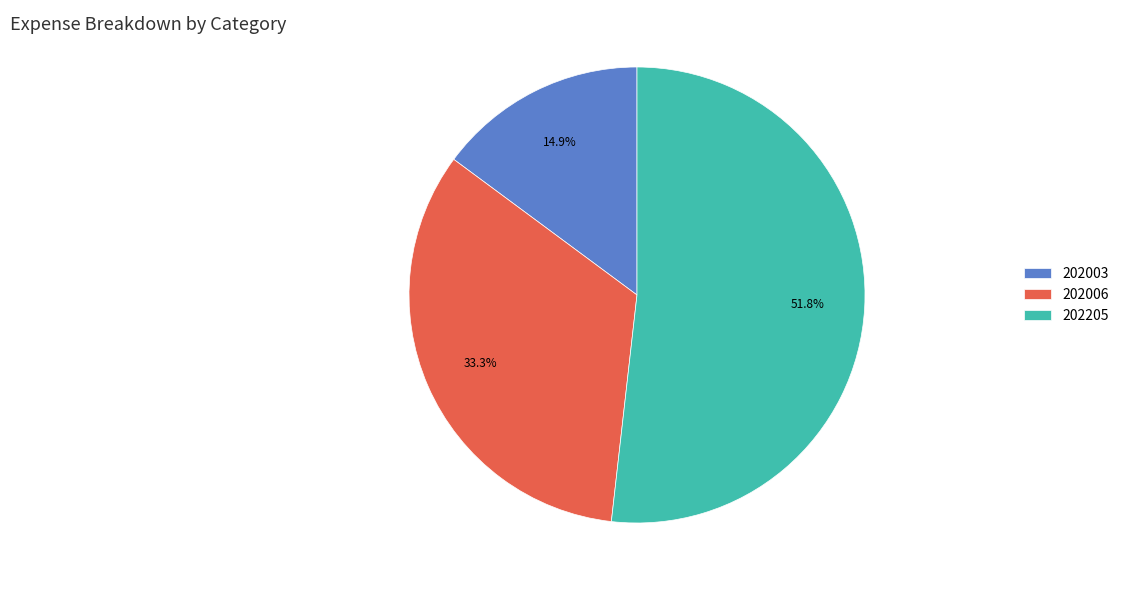

Count the number of slices in the pie.

3